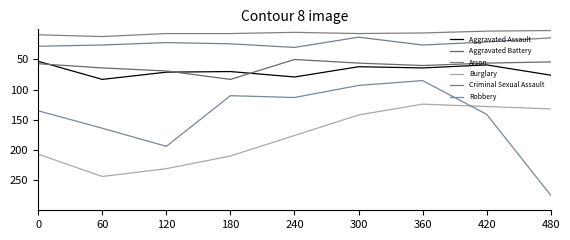

What are all the series names shown in the legend?

Aggravated Assault, Aggravated Battery, Arson, Burglary, Criminal Sexual Assault, Robbery